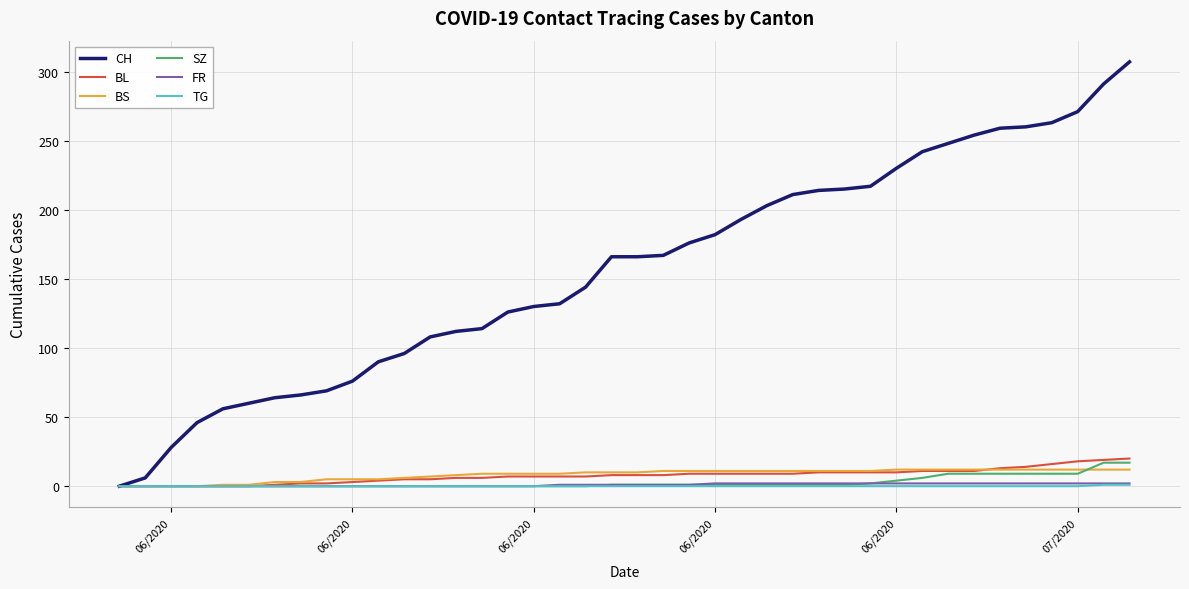

Which series has the largest range (max minus min)?

CH